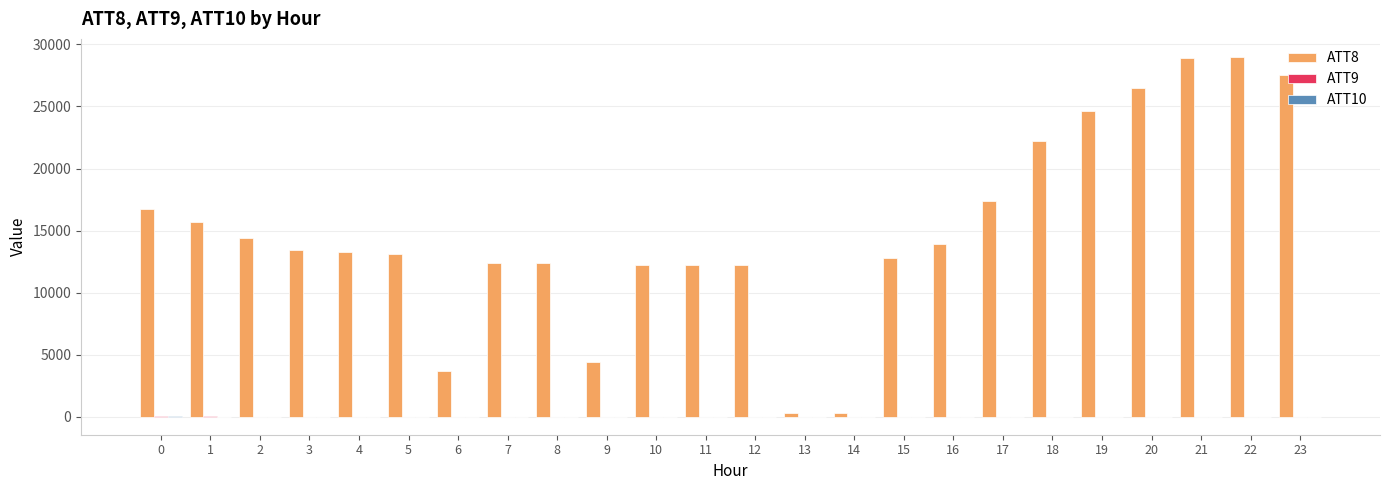

The value of ATT8 at 16 is 5004.2. True or false?

False